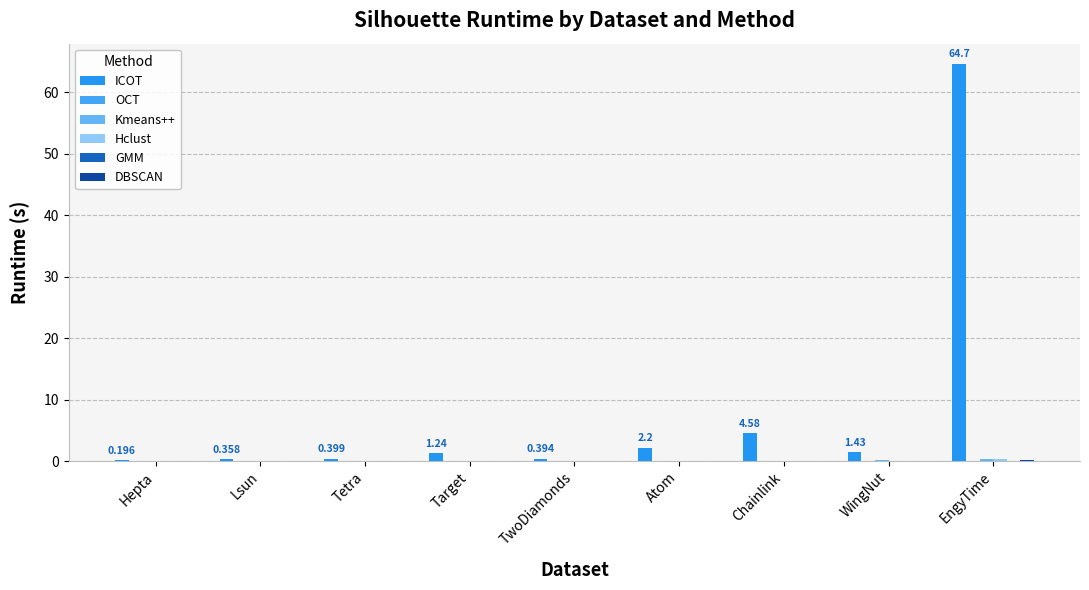

What position from the left is Hepta?

1